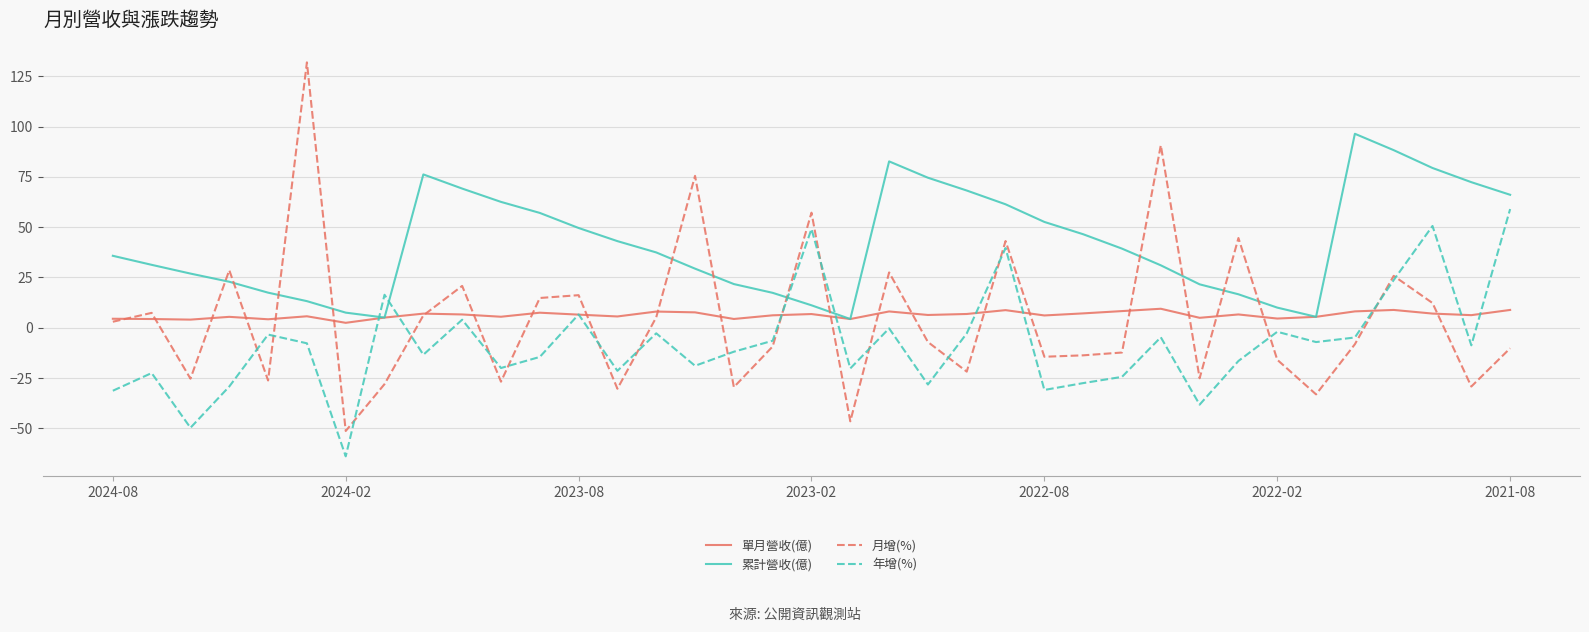

What is the highest value of the 月增(%) series?

131.9